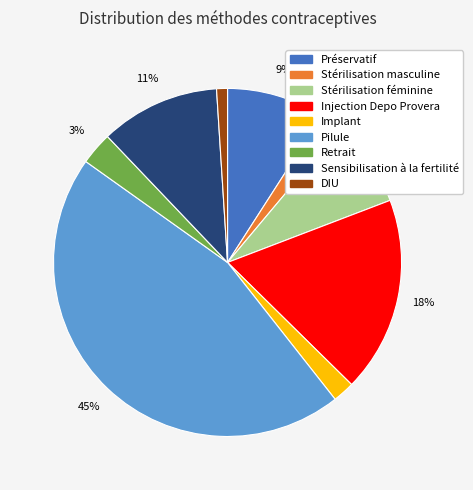

The Sensibilisation à la fertilité slice represents 17% of the pie. True or false?

False